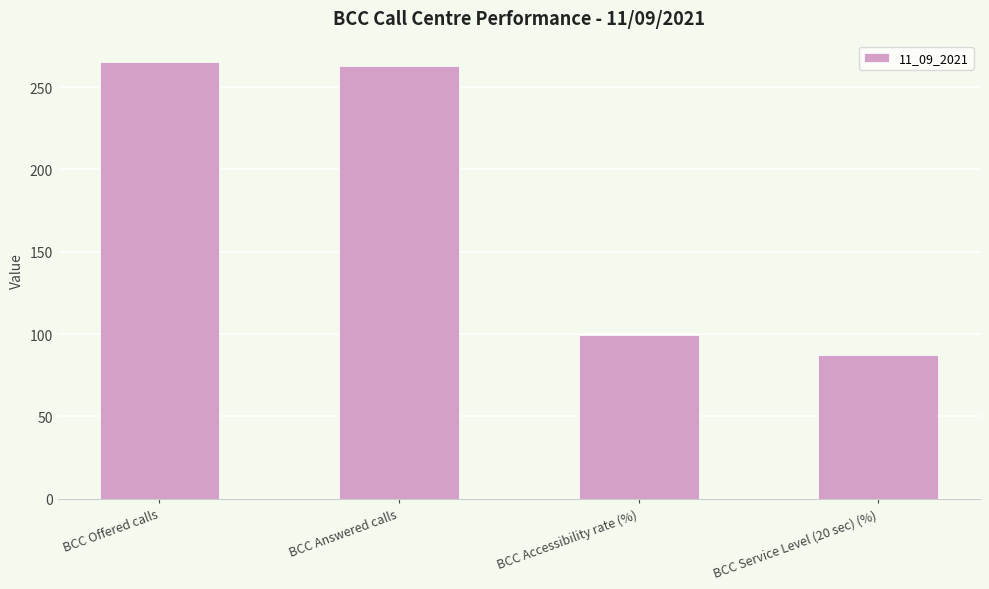

Count the number of categories in the chart.

4